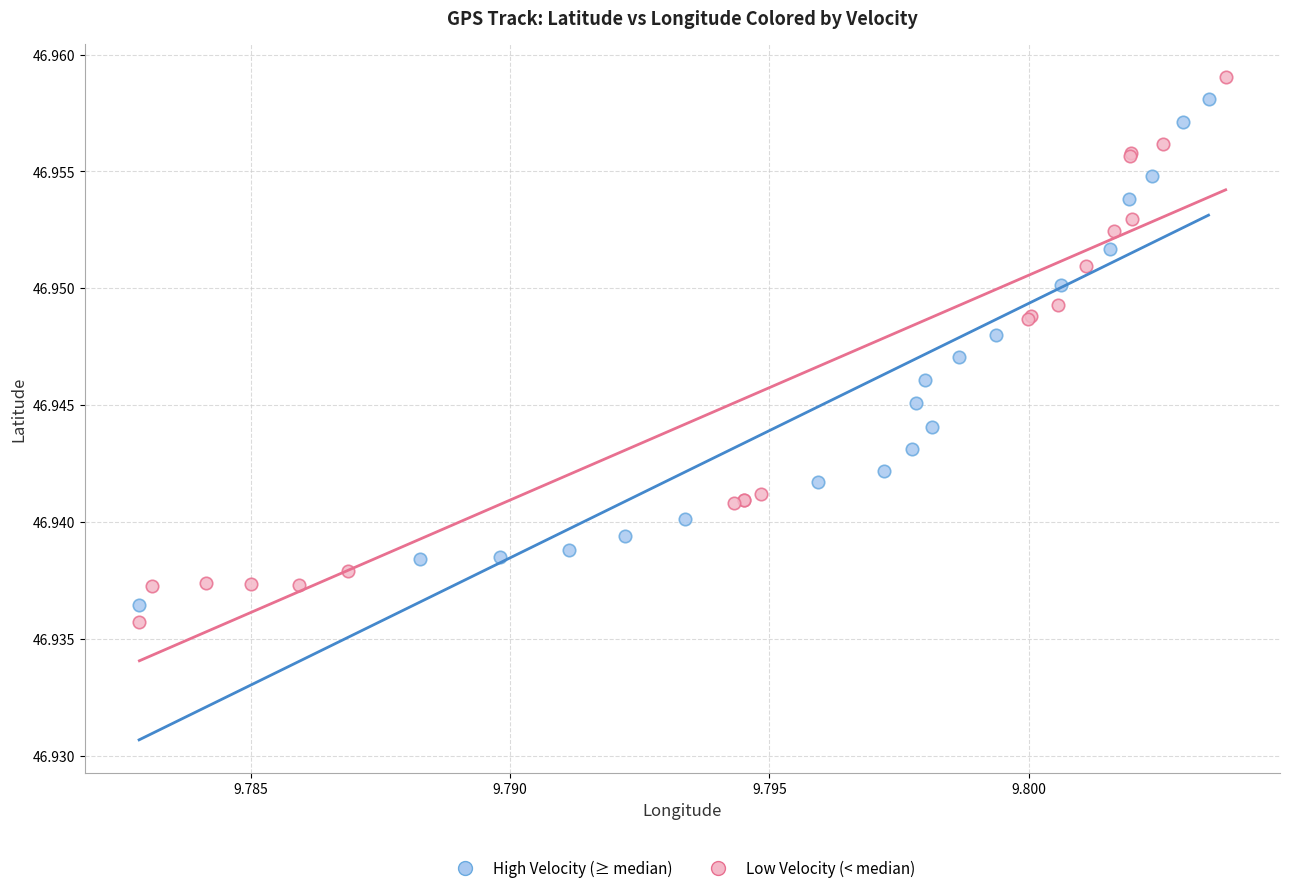

Which series has the largest Y range (max minus min)?

Low Velocity (< median)